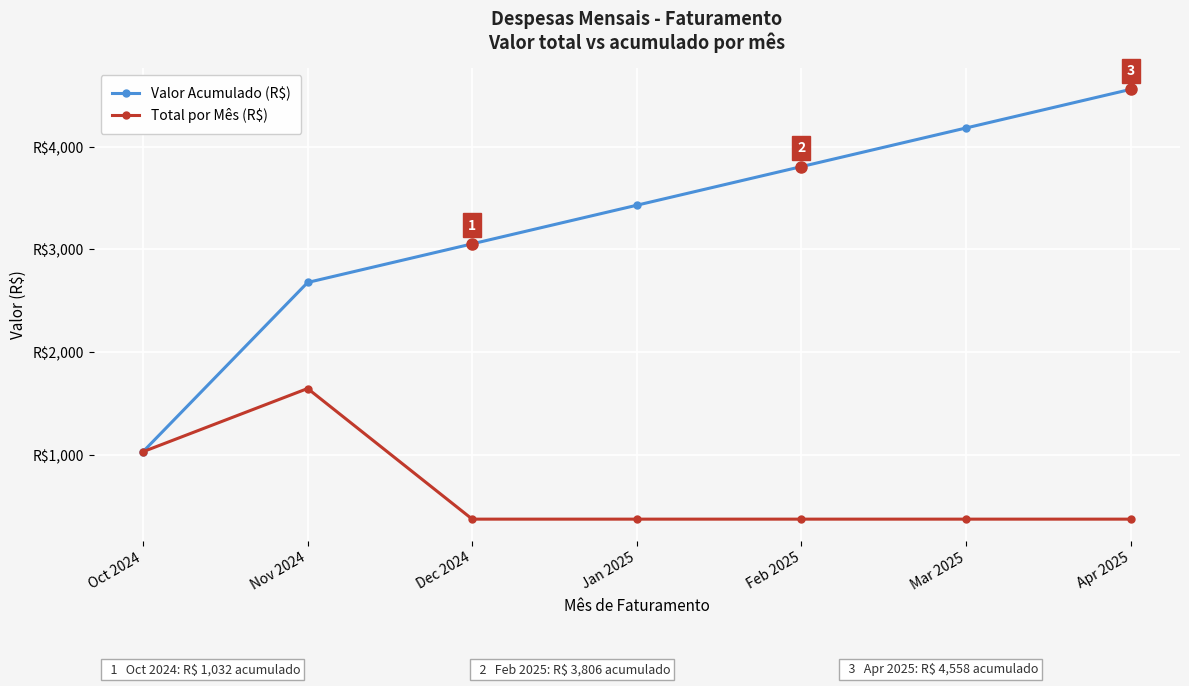

What is the label of the 6th point from the right?

Nov 2024